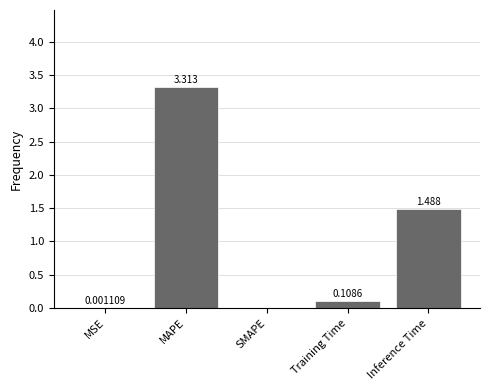

What is the maximum value shown in the chart?

3.3